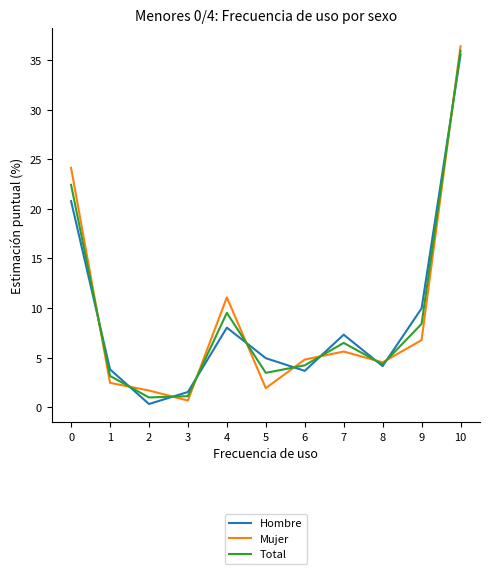

Which series has the widest spread of values?

Mujer